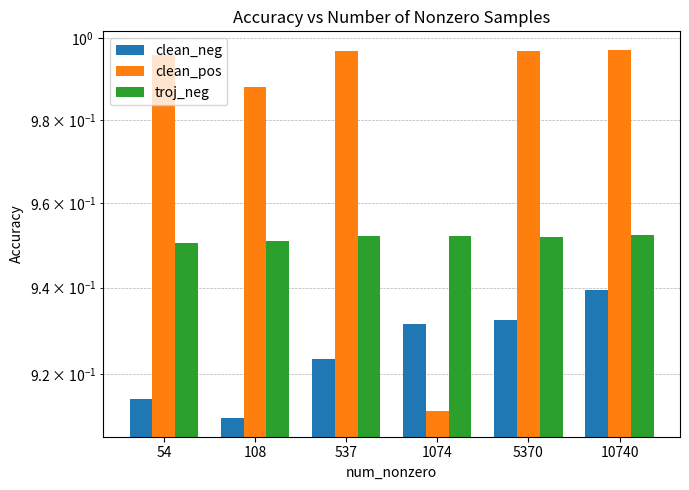

How many troj_neg values are between 0 and 1?

6